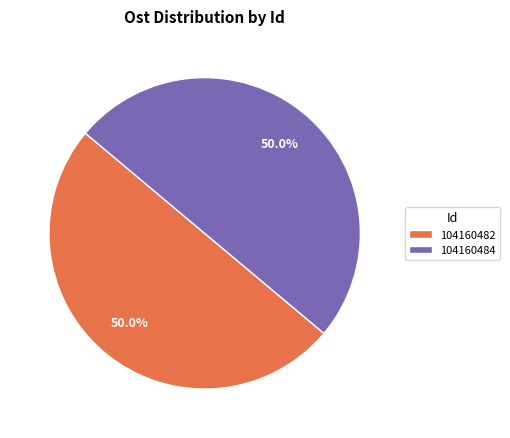

Approximately how many times larger is the value at 104160482 compared to 104160484?

1.0